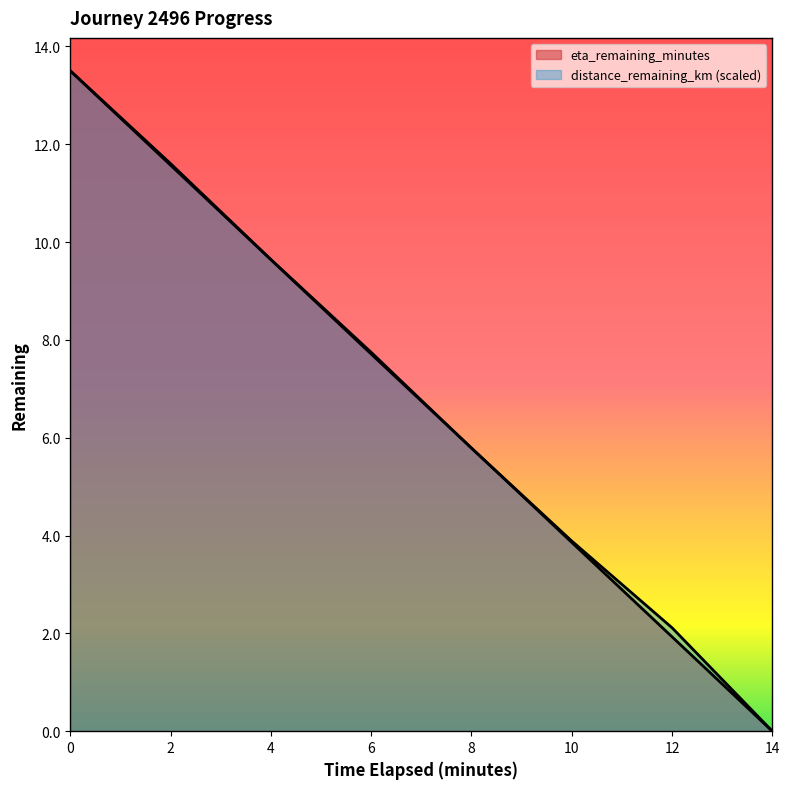

How many values in the distance_remaining_km series exceed 7?

4